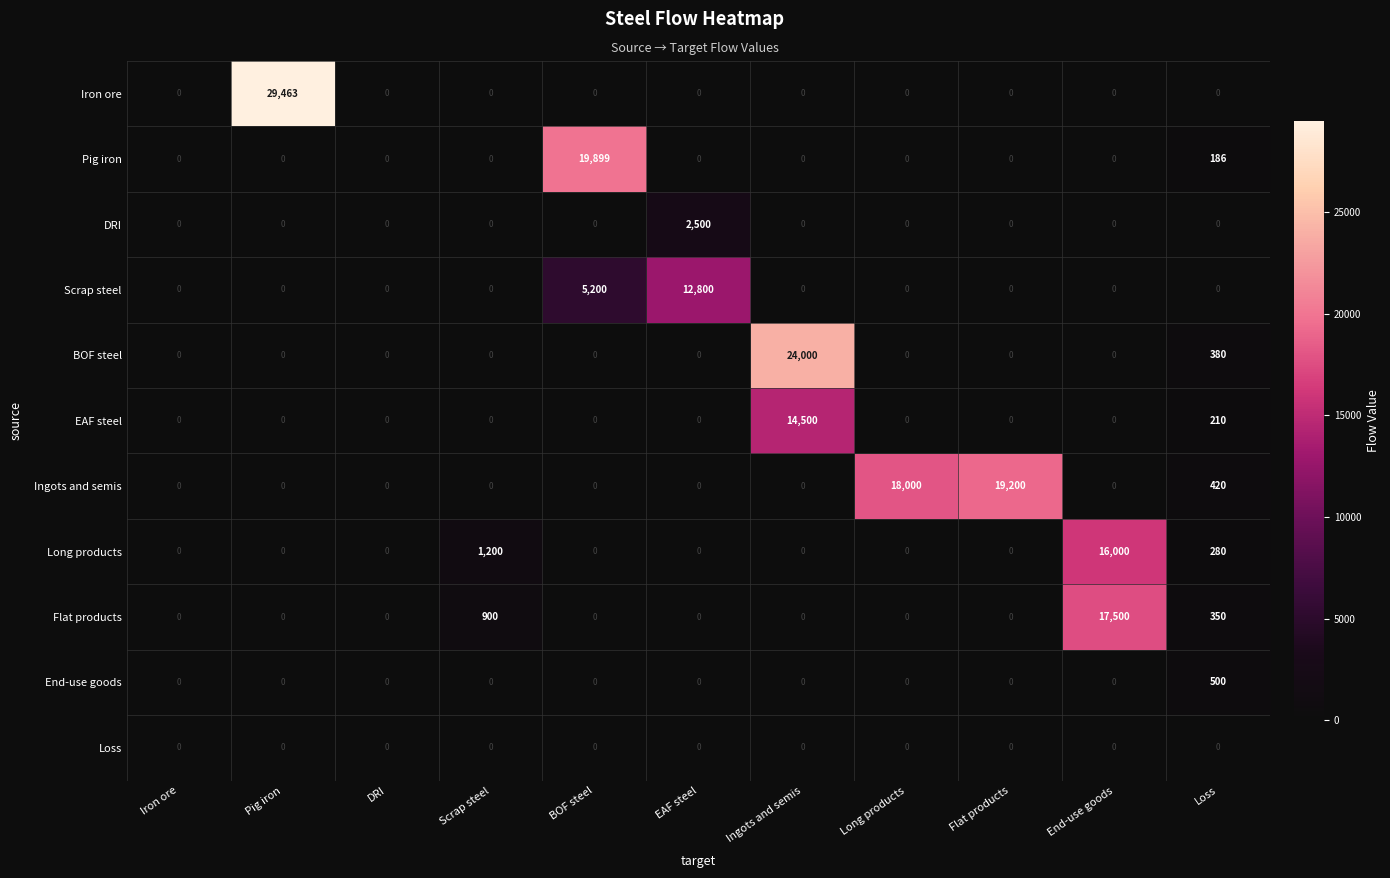

What is the total value across all series at Long products?

18000